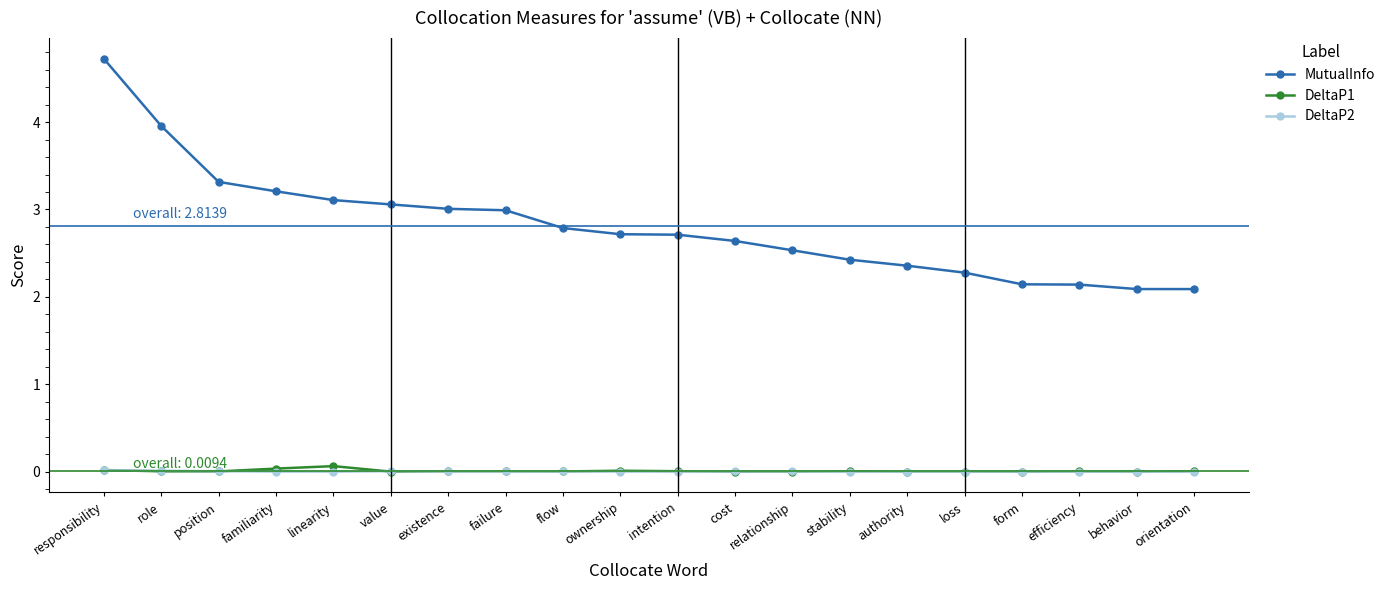

True or false: DeltaP1 and MutualInfo cross at least once.

False